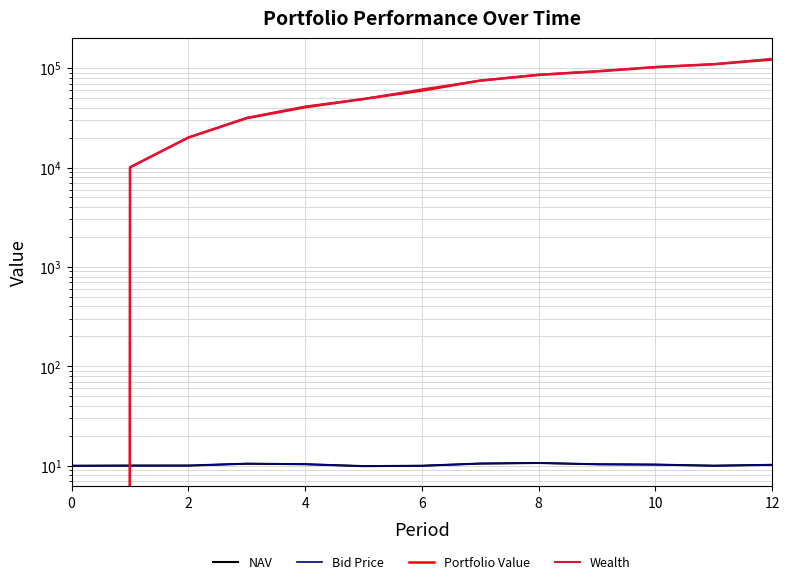

How many series are shown in this chart?

4